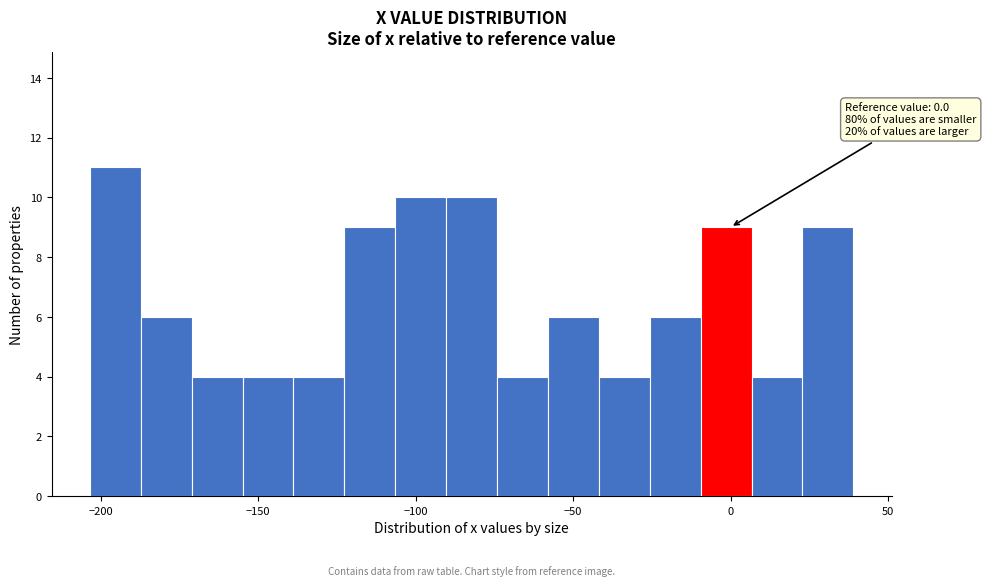

Around what value on the x-axis is the tallest bar? Give the approximate position of its centre, as read against the axis.

-195